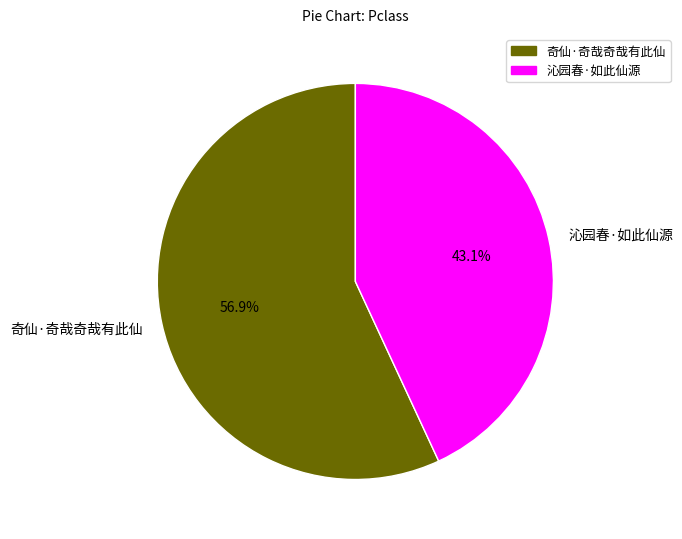

How many segments does this pie chart have?

2